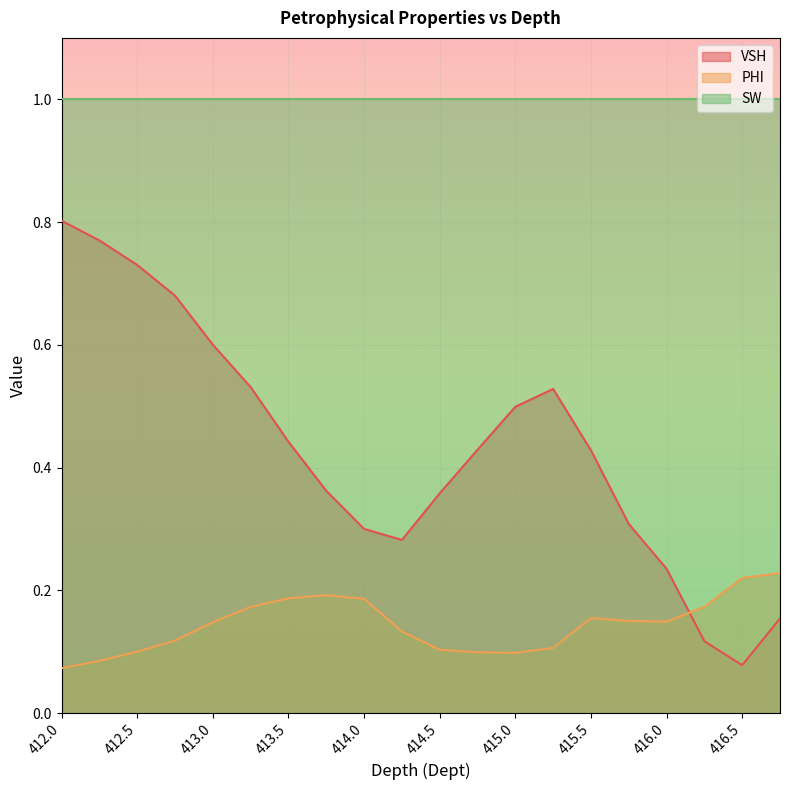

Rank the series by their maximum value, from highest to lowest.

SW, VSH, PHI